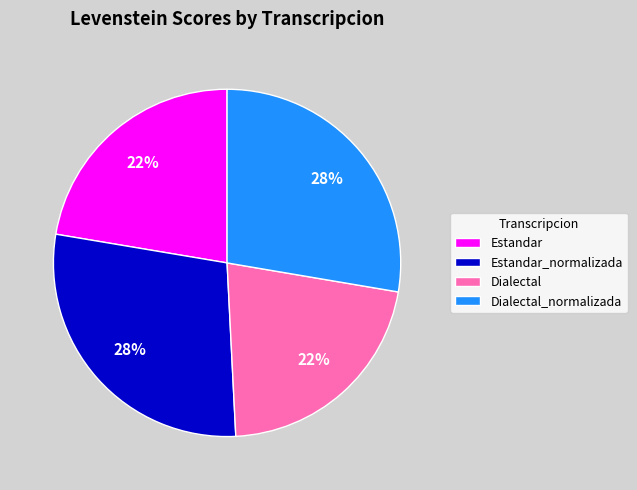

How many segments does this pie chart have?

4